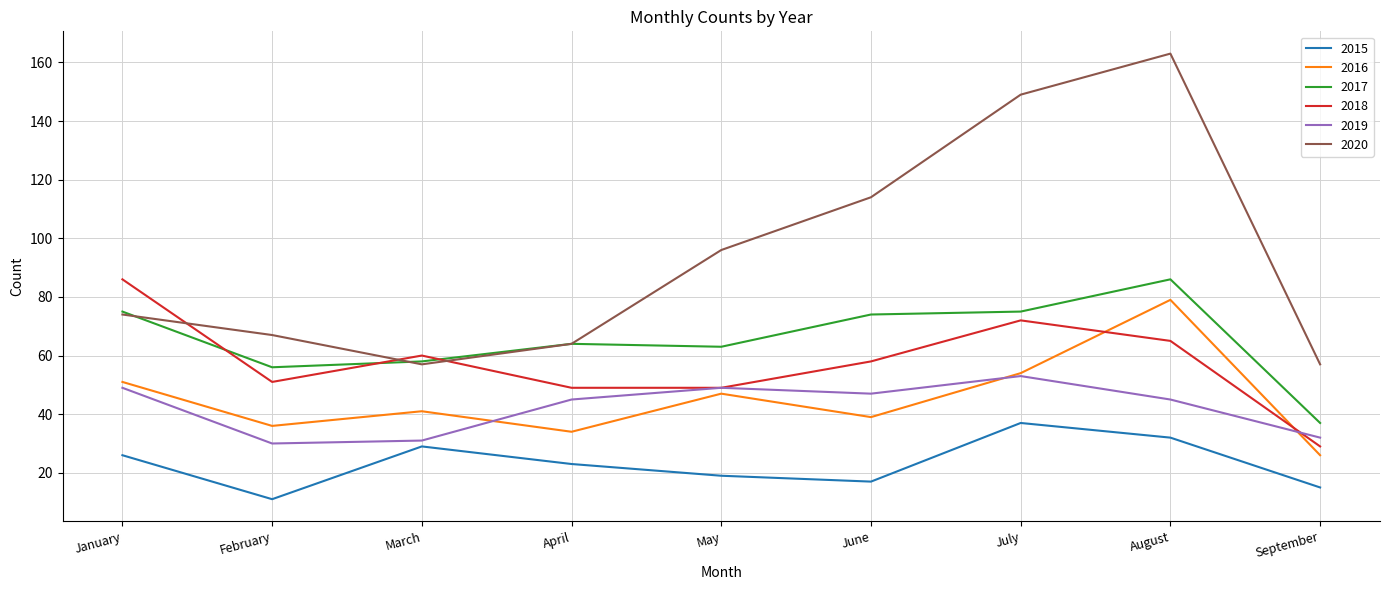

Which series has the largest range (max minus min)?

2020